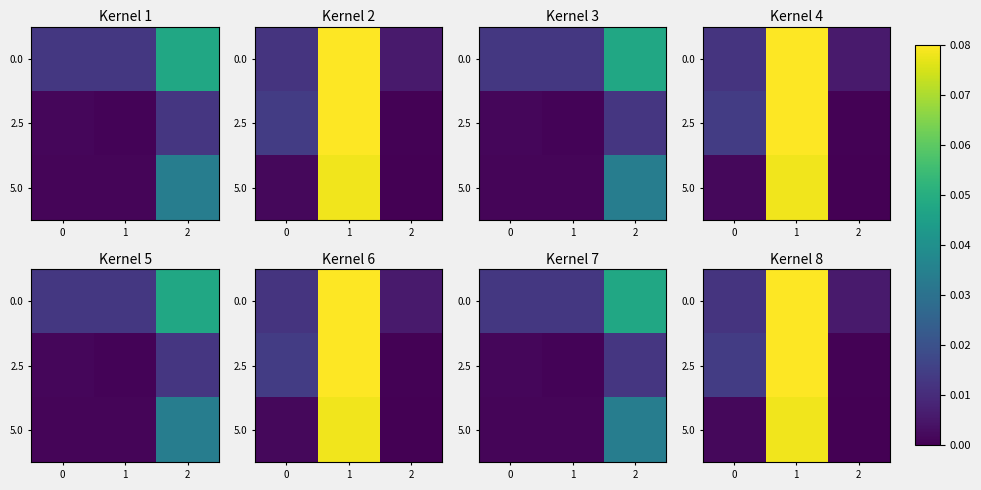

Is it true that 5.0 equals 0.1 at 1?

False